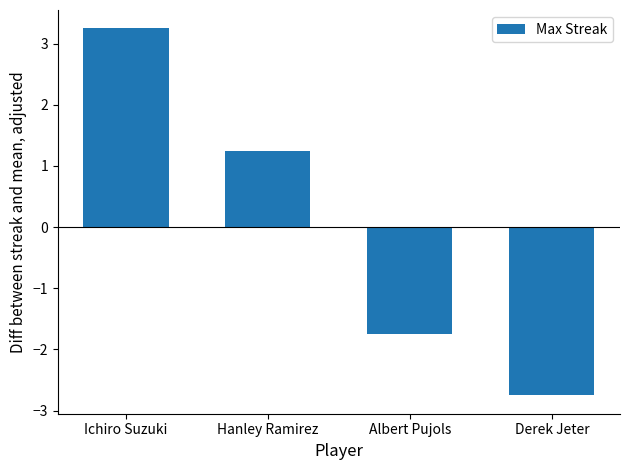

The value at Ichiro Suzuki is 3.2. True or false?

True